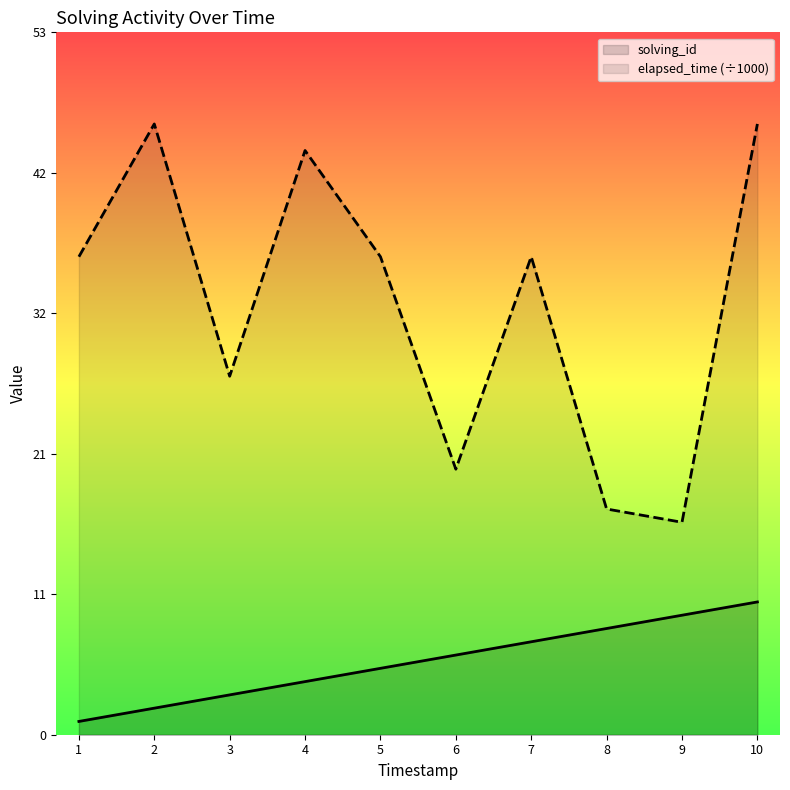

The elapsed_time (÷1000) series shows 20 at 6. True or false?

True